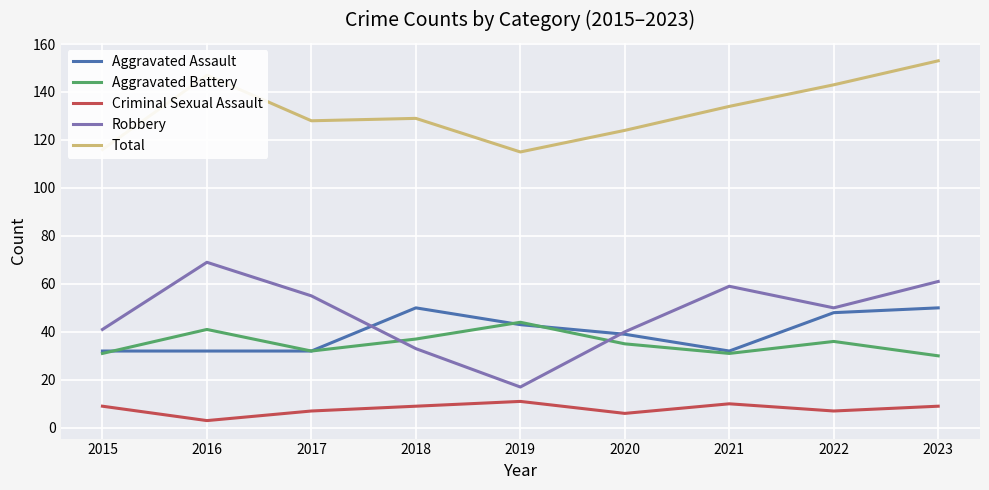

True or false: Total and Aggravated Assault cross at least once.

False